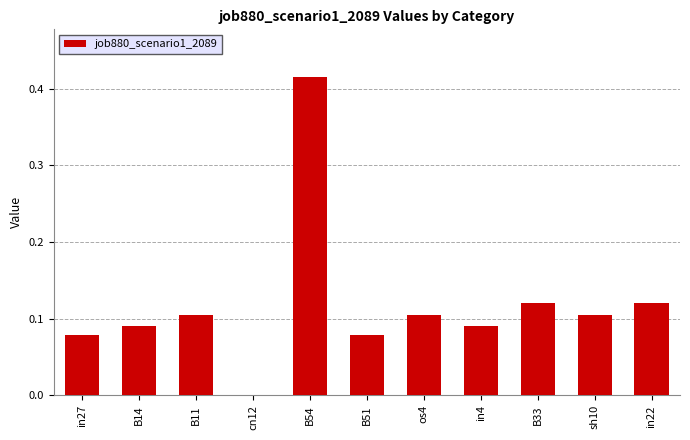

Which has a higher value, B51 or B33?

B33